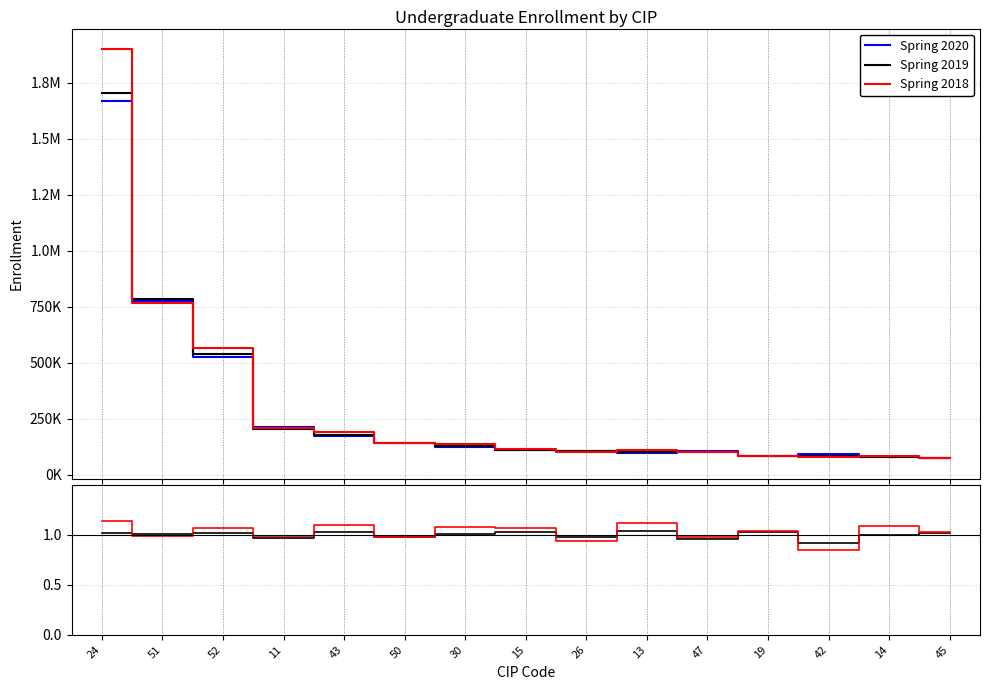

Rank the series by their maximum value, from lowest to highest.

Spring 2019, Spring 2018, Spring 2020